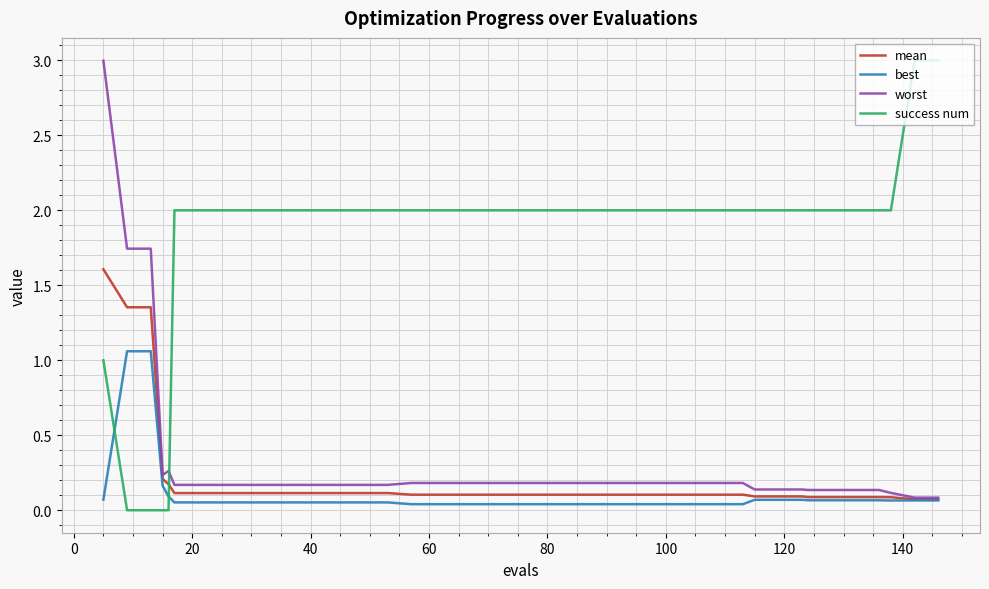

True or false: mean and success num cross at least once.

True